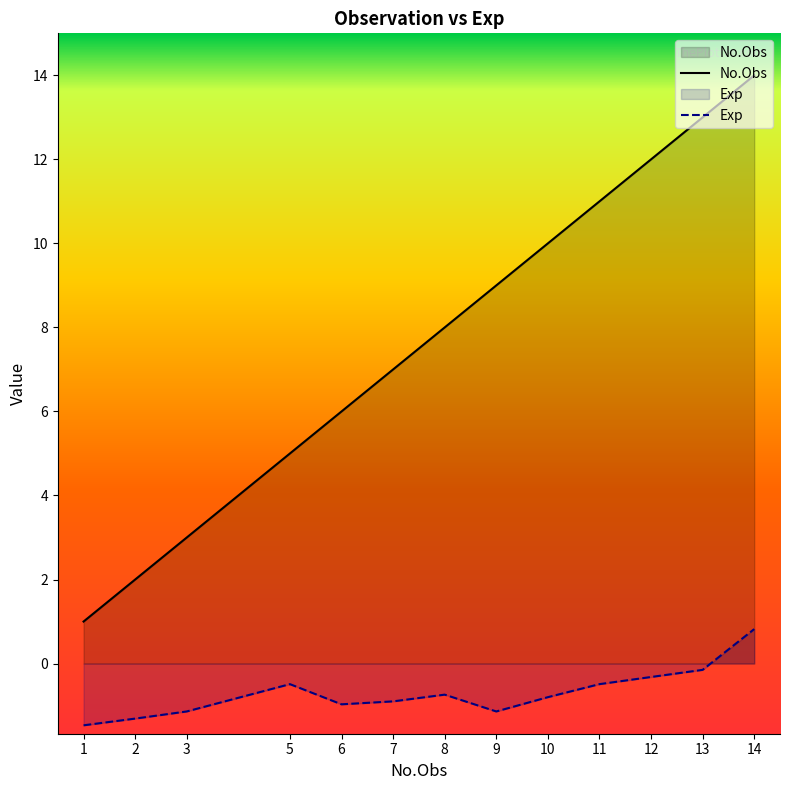

At which category does Exp reach its first local peak?

5